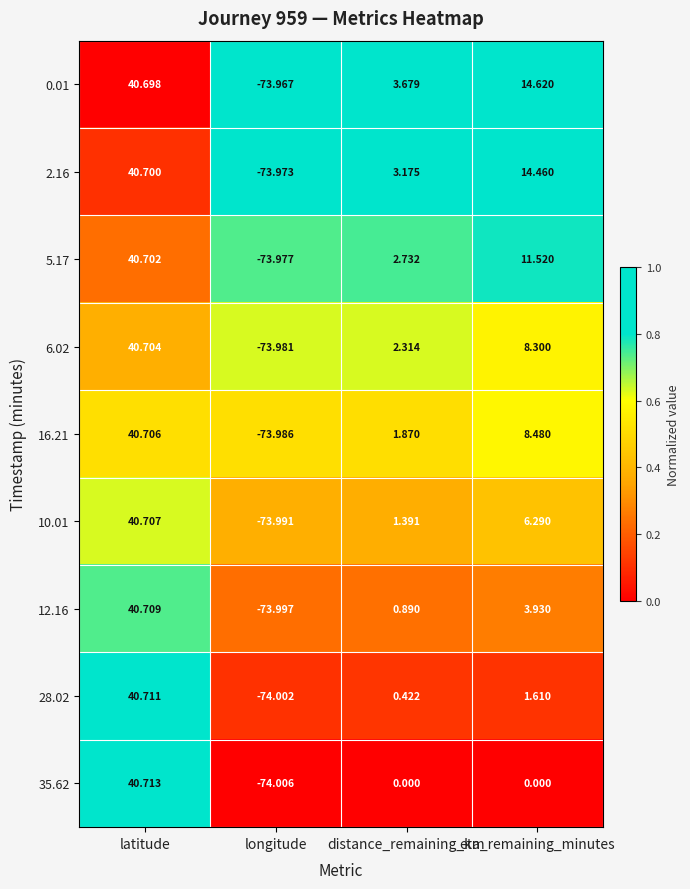

Rank the series by their maximum value, from highest to lowest.

35.62, 28.02, 12.16, 10.01, 16.21, 6.02, 5.17, 2.16, 0.01